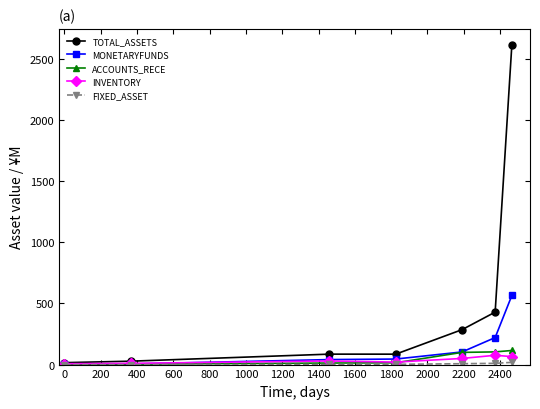

Which series has the largest total across all categories?

TOTAL_ASSETS